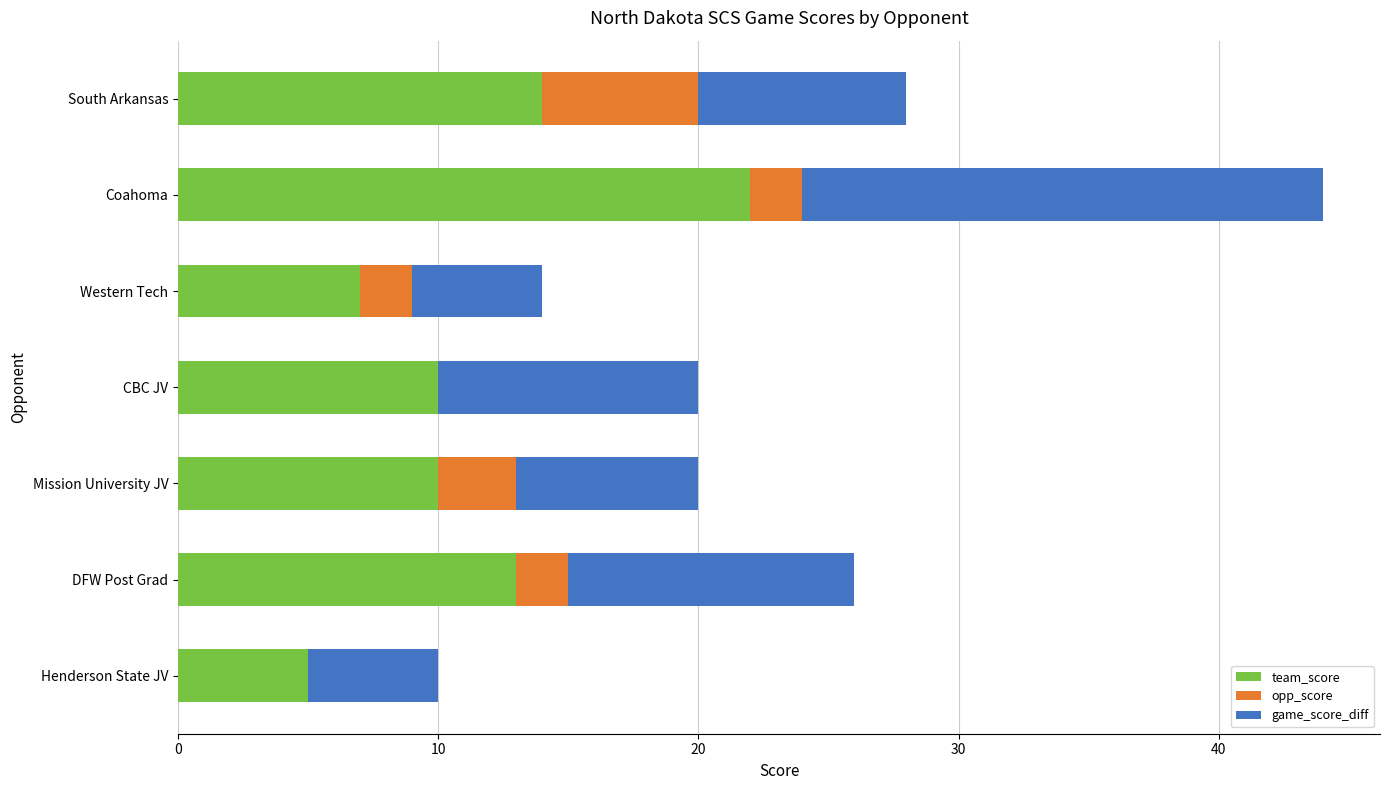

How many categories are shown in the chart?

7